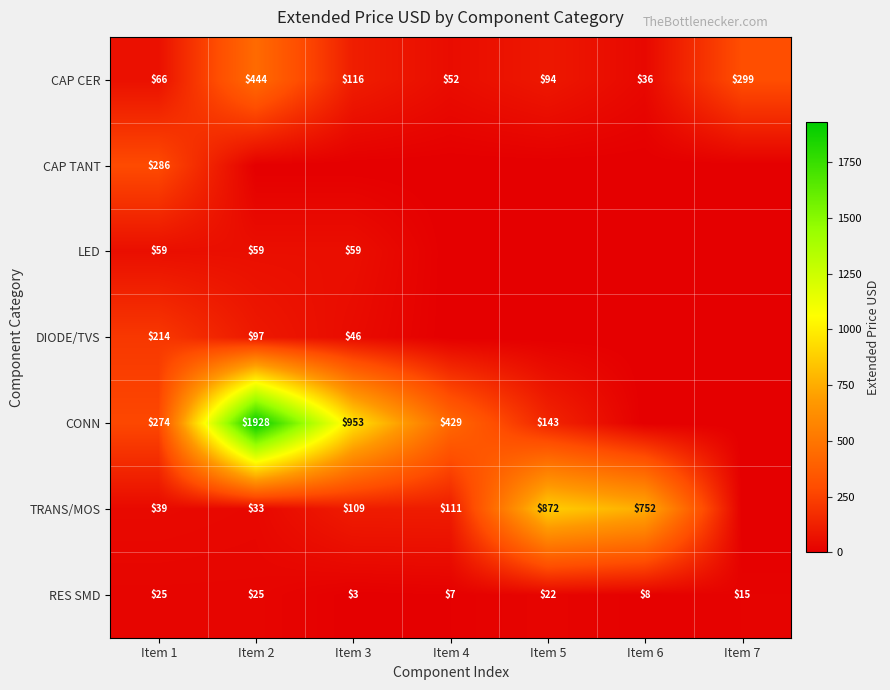

What is the average value of the CAP CER series?

158